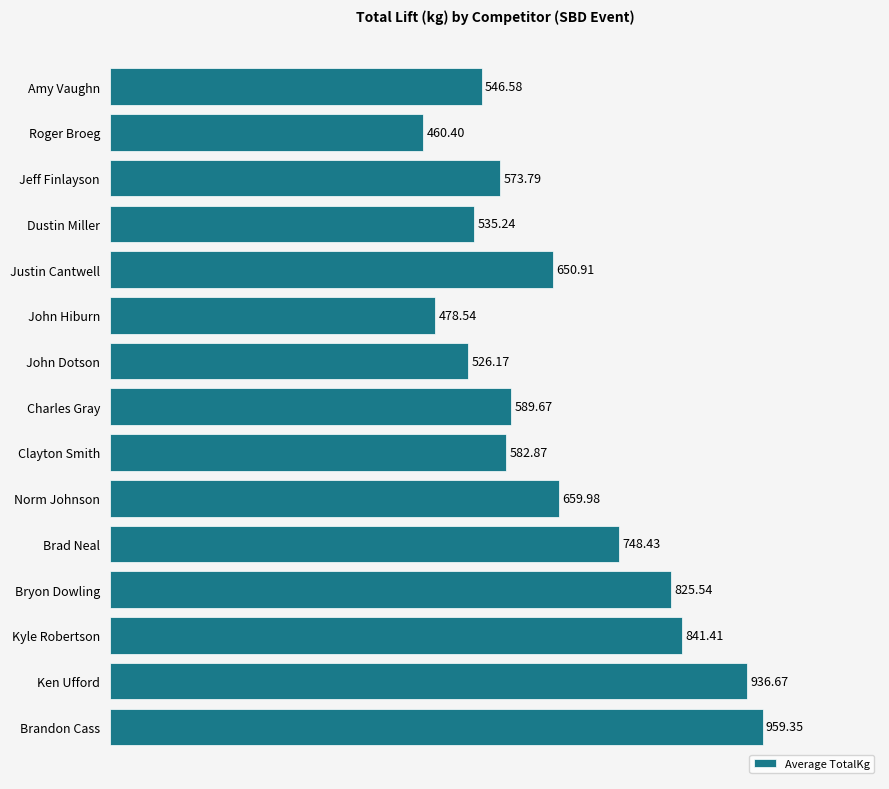

Where is the data nearest to the value 709?

Brad Neal